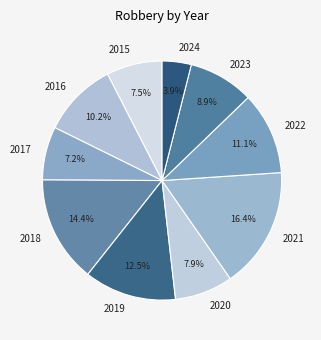

Does 2024 represent more than half of the total?

No